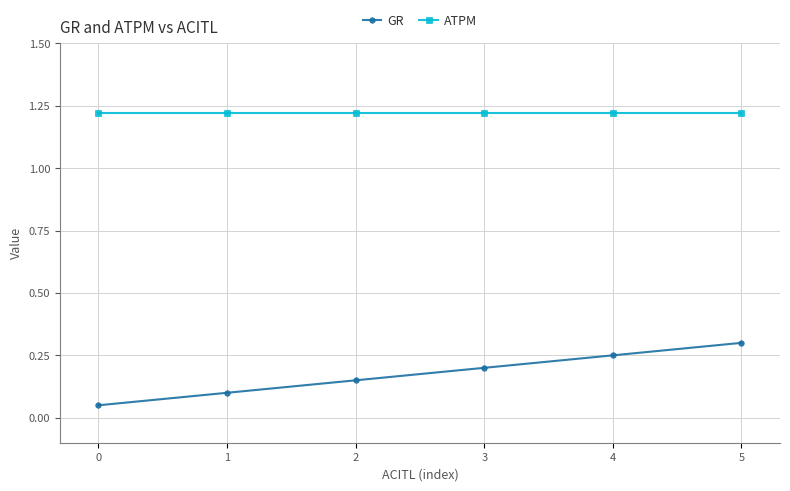

True or false: GR has more than 0 points higher than both neighbors.

False